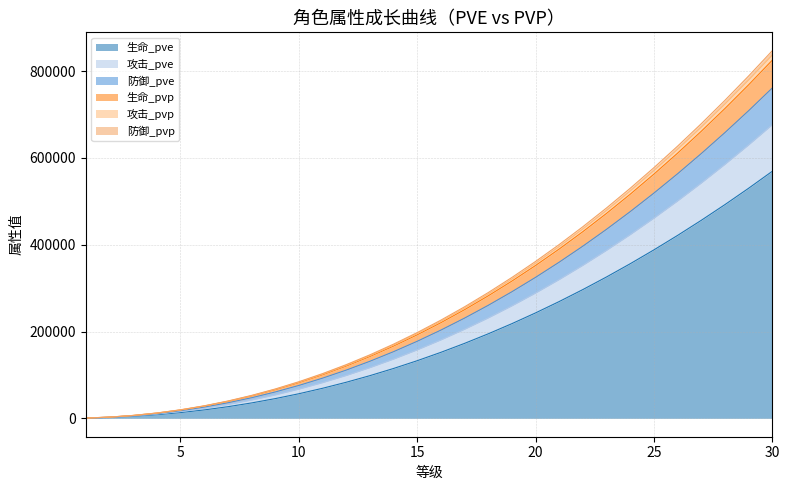

Reading right to left, transcribe all the data shown in this chart.

生命_pve: 569129	530020	492366	456163	421405	388088	356205	325750	296718	269102	242895	218091	194683	172662	152022	132754	114848	98296	83087	69211	56657	45411	35460	26789	19380	13215	8271	4520	1929	450
攻击_pve: 676473	629987	585231	542200	500886	461285	423389	387190	352682	319857	288707	259225	231402	205228	180695	157792	136509	116835	98758	82265	67343	53976	42148	31841	23035	15707	9831	5372	2292	534
防御_pve: 846842	788650	732621	678753	627035	577460	530019	484703	441504	400412	361417	324509	289680	256913	226203	197531	170887	146258	123628	102983	84301	67568	52762	39859	28834	19661	12305	6725	2867	666
生命_pvp: 825043	768348	713762	661280	610893	562595	516375	472226	430139	390105	352114	316156	282223	250300	220380	192447	166489	142494	120447	100332	82132	65830	51404	38833	28093	19156	11989	6552	2795	650
攻击_pvp: 837131	779606	724220	670969	619844	570838	523941	479145	436441	395820	357273	320788	286358	253967	223609	195266	168928	144581	122211	101802	83335	66794	52157	39402	28504	19436	12164	6648	2835	659
防御_pvp: 760950	708659	658314	609909	563436	518890	476261	435542	396724	359800	324760	291596	260299	230856	203260	177497	153556	131425	111090	92538	75752	60716	47411	35817	25911	17668	11058	6043	2578	600